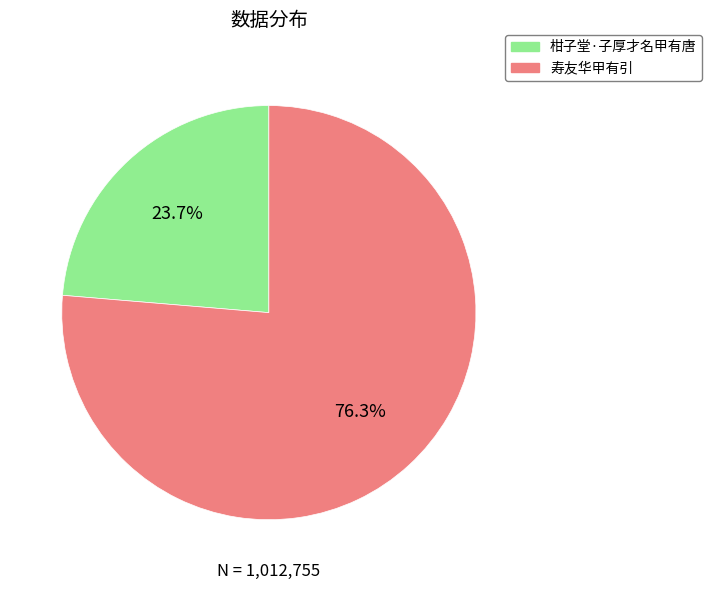

Which slice is the largest?

寿友华甲有引